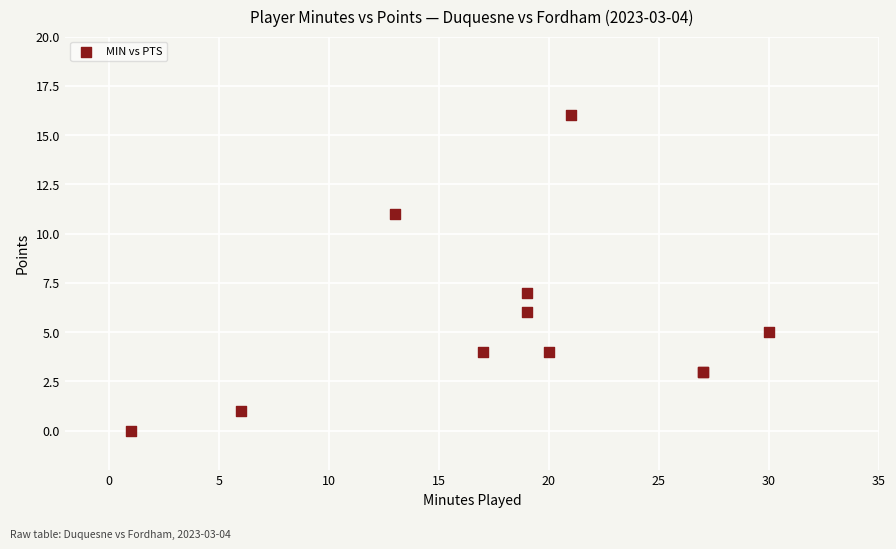

What Y value in the scatter plot is closest to 8?

7